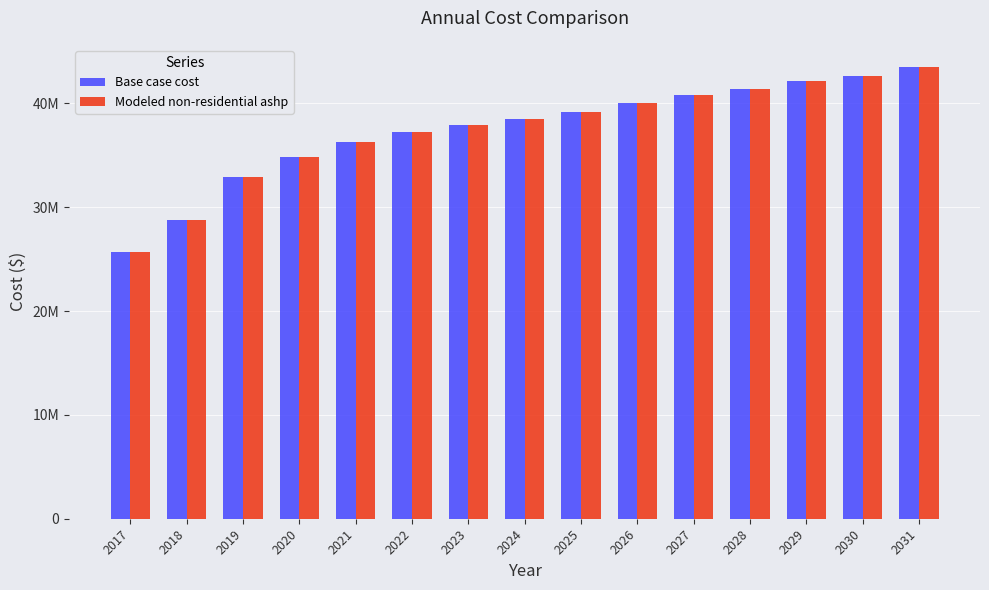

Is the value of Base case cost at 2019 greater than the value of Modeled non-residential ashp at 2030?

No